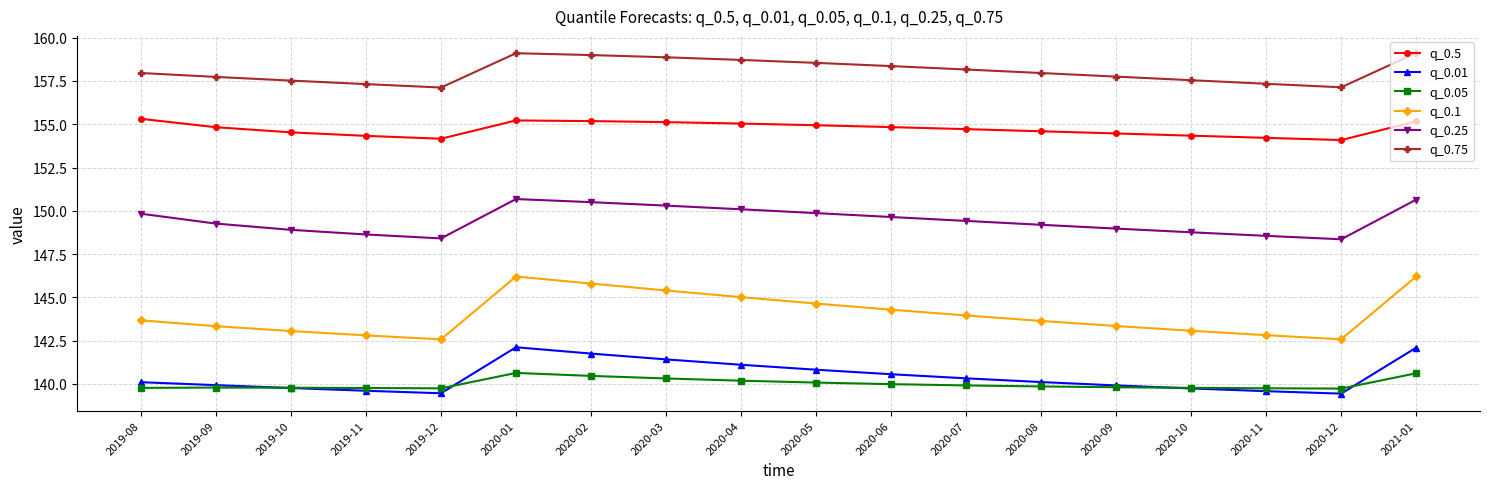

List the series in order of their peak value, lowest first.

q_0.05, q_0.01, q_0.1, q_0.25, q_0.5, q_0.75